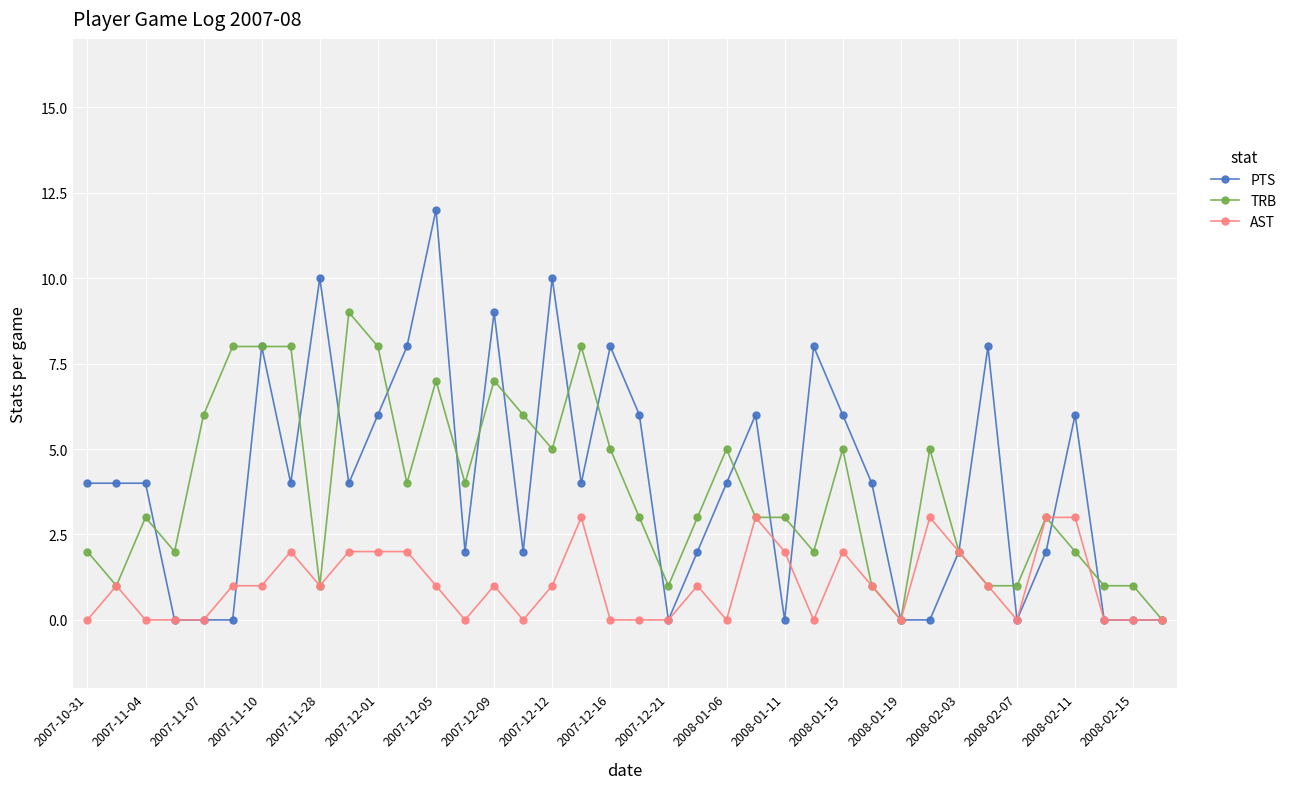

What is the value of the PTS point at the 13th from the left?

12